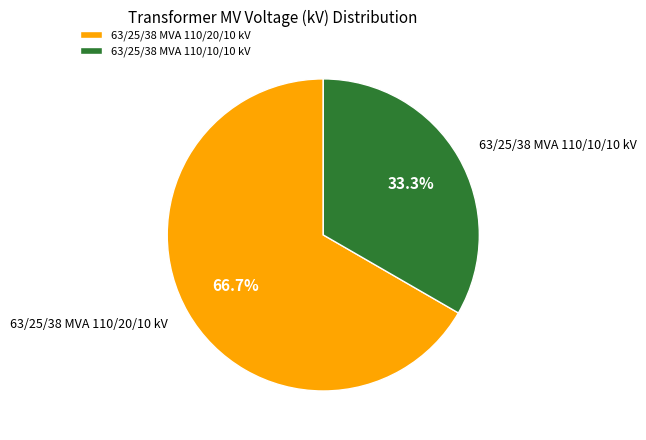

Count the number of slices in the pie.

2